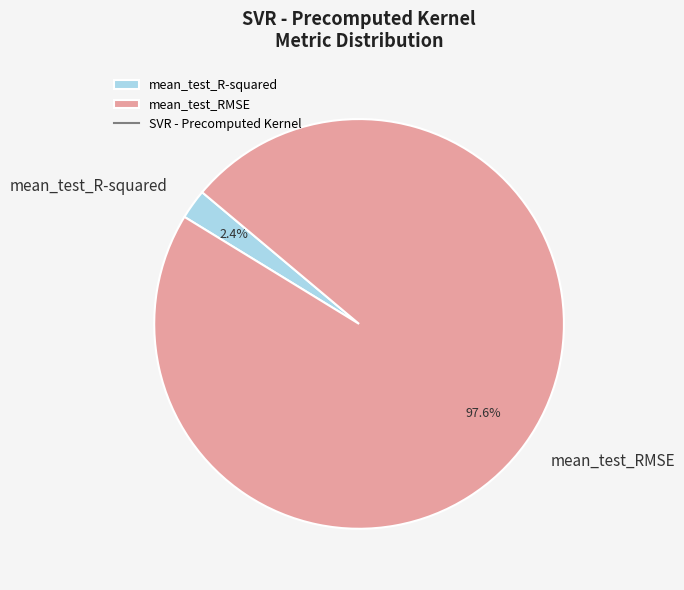

Which category has the biggest portion of the pie?

mean_test_RMSE